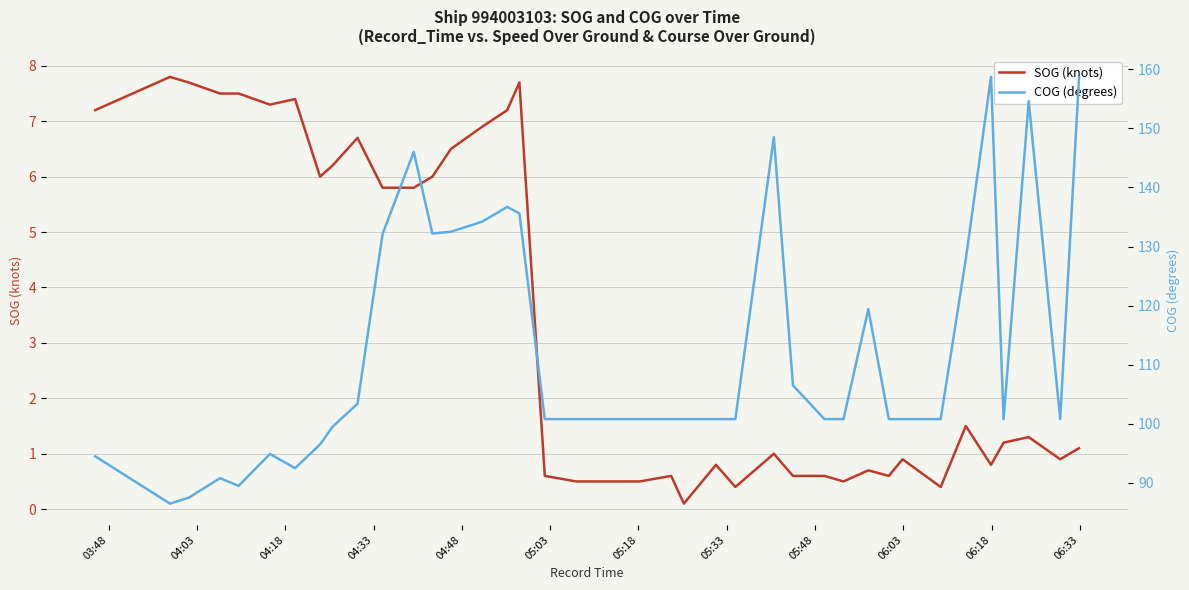

True or false: COG (degrees) and SOG (knots) cross at least once.

False